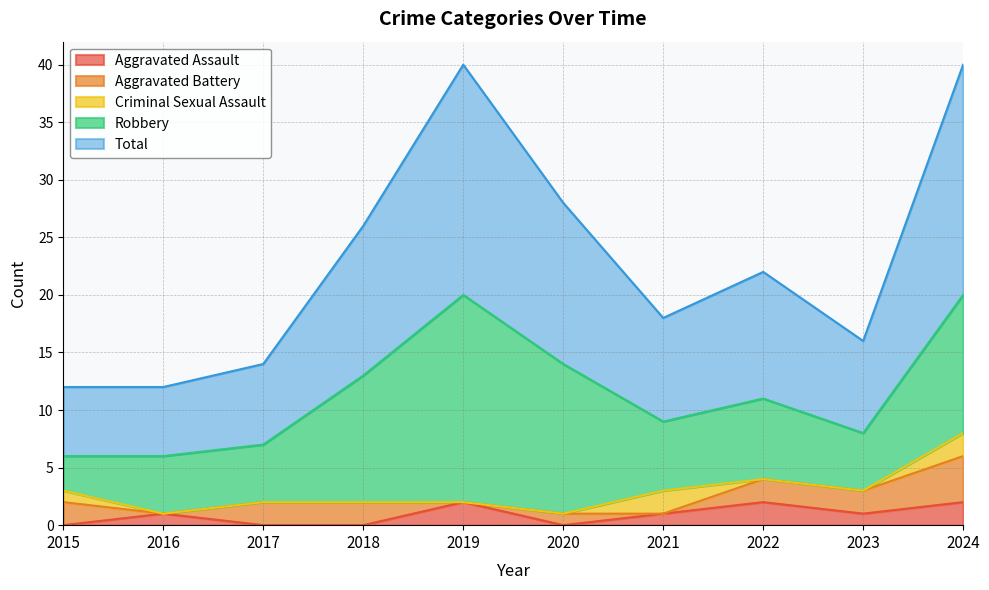

At how many categories does at least one series exceed 16?

2